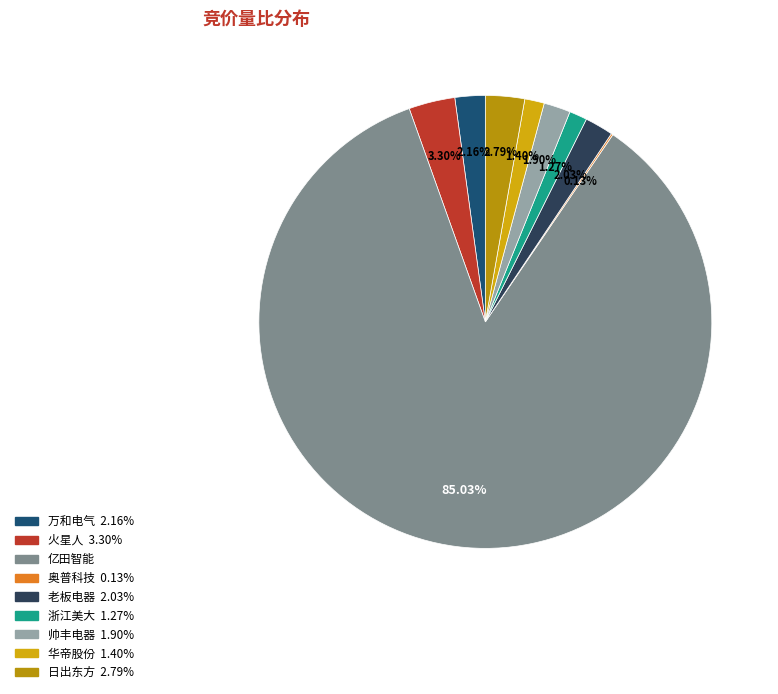

Rank the categories by value from lowest to highest.

奥普科技, 浙江美大, 华帝股份, 帅丰电器, 老板电器, 万和电气, 日出东方, 火星人, 亿田智能